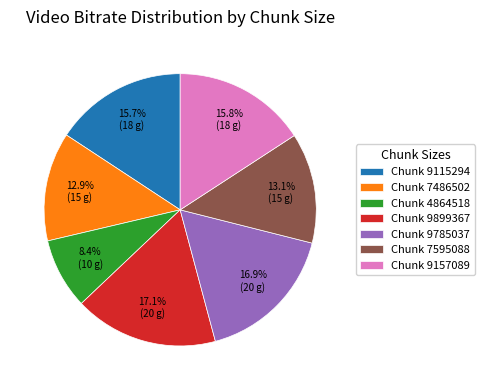

How many slices are in this pie chart?

7